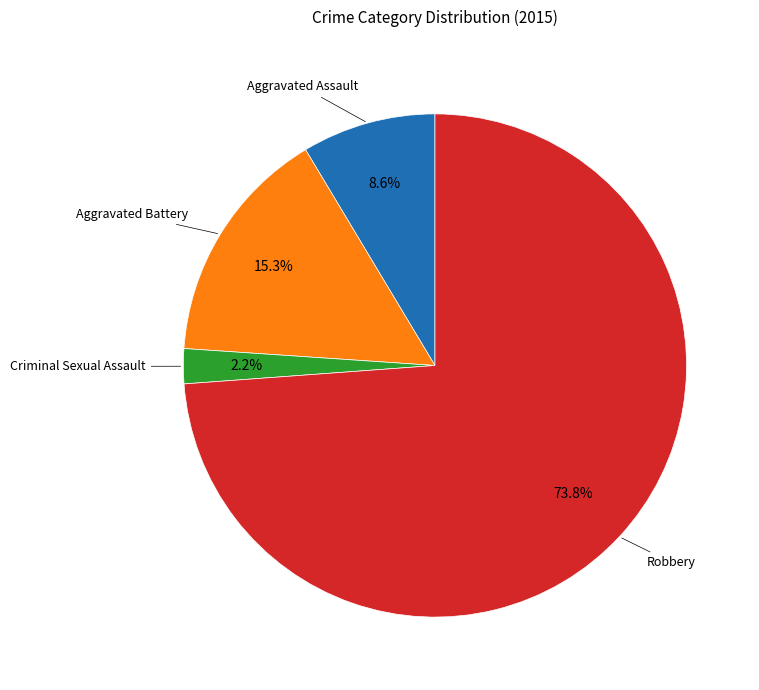

Which category has the smallest portion of the pie?

Criminal Sexual Assault